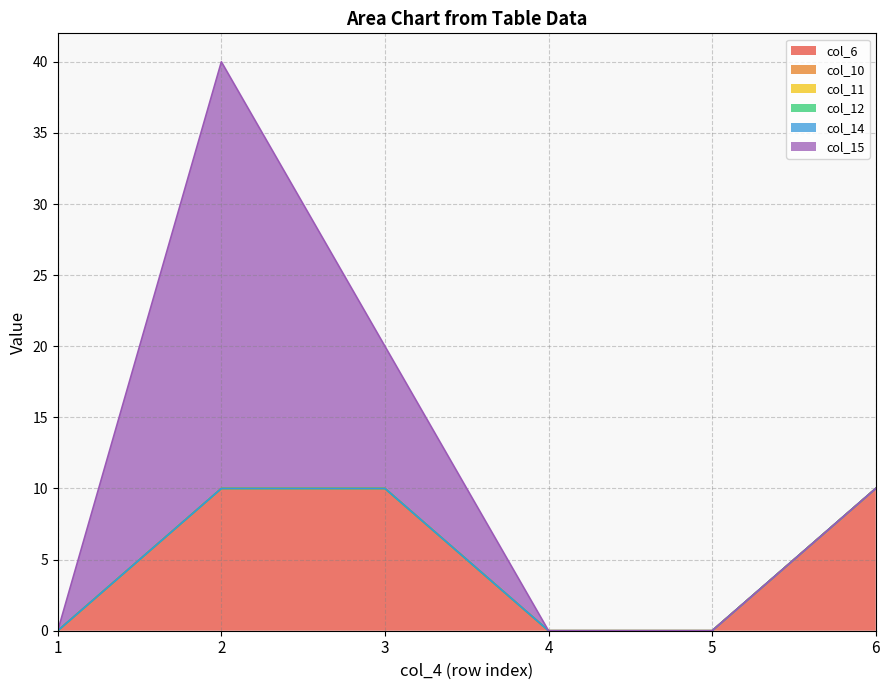

Which series has the widest spread of values?

col_15